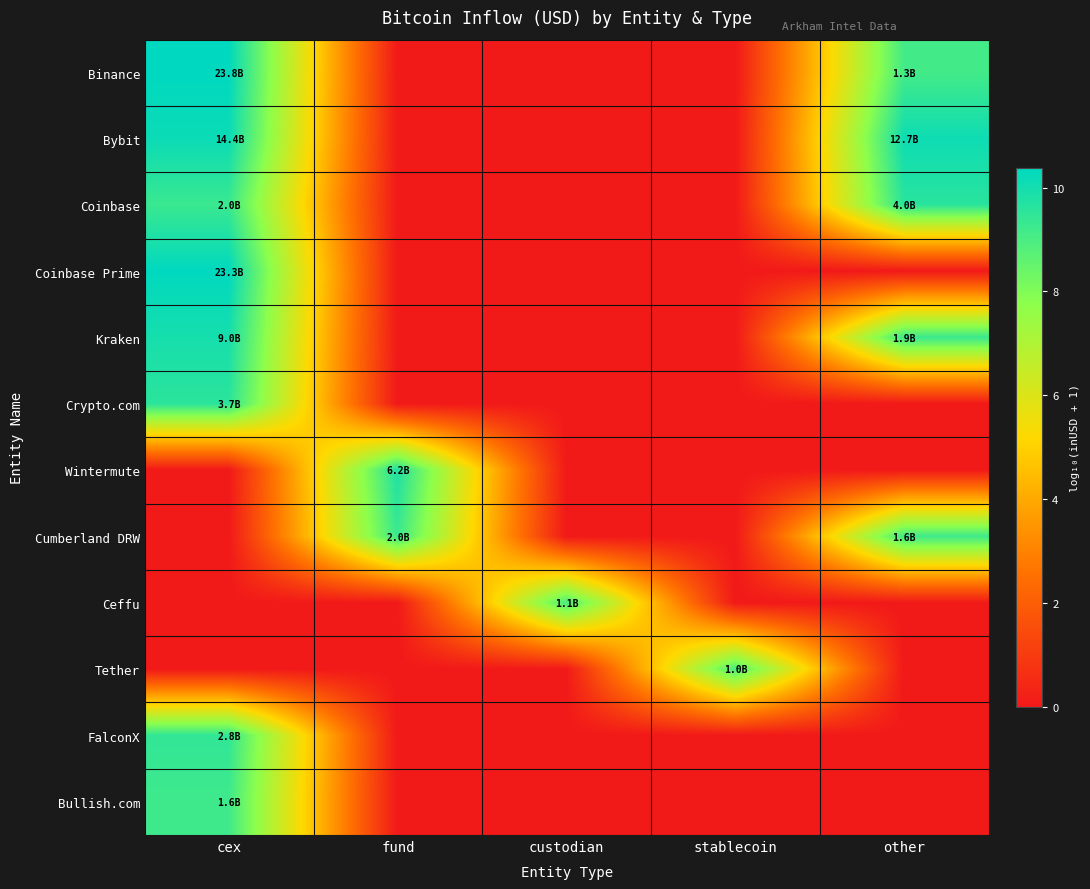

Rank the series by their maximum value, from highest to lowest.

Binance, Coinbase Prime, Bybit, Kraken, Wintermute, Coinbase, Crypto.com, FalconX, Cumberland DRW, Bullish.com, Ceffu, Tether